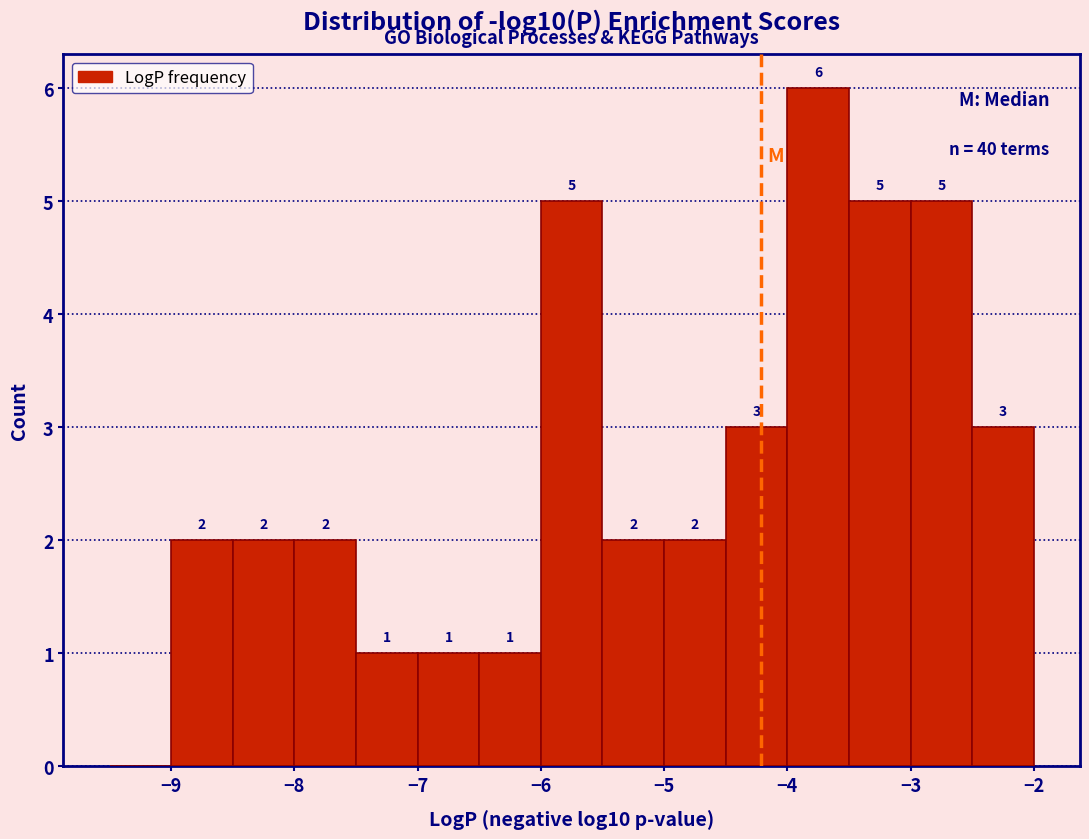

Over which range of the x-axis is the bar tallest?

-4.0 to -3.5